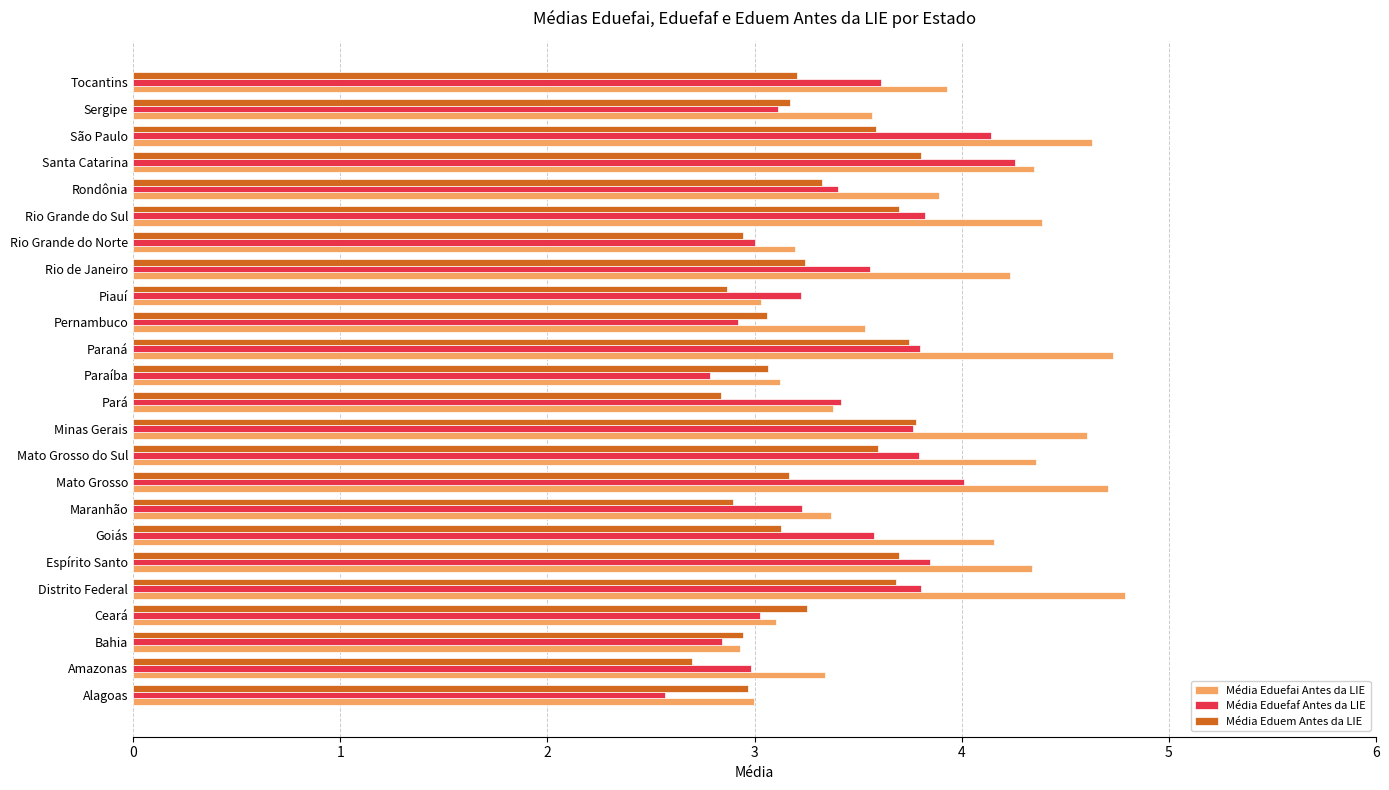

List the series in order of their peak value, highest first.

Média Eduefai Antes da LIE, Média Eduefaf Antes da LIE, Média Eduem Antes da LIE